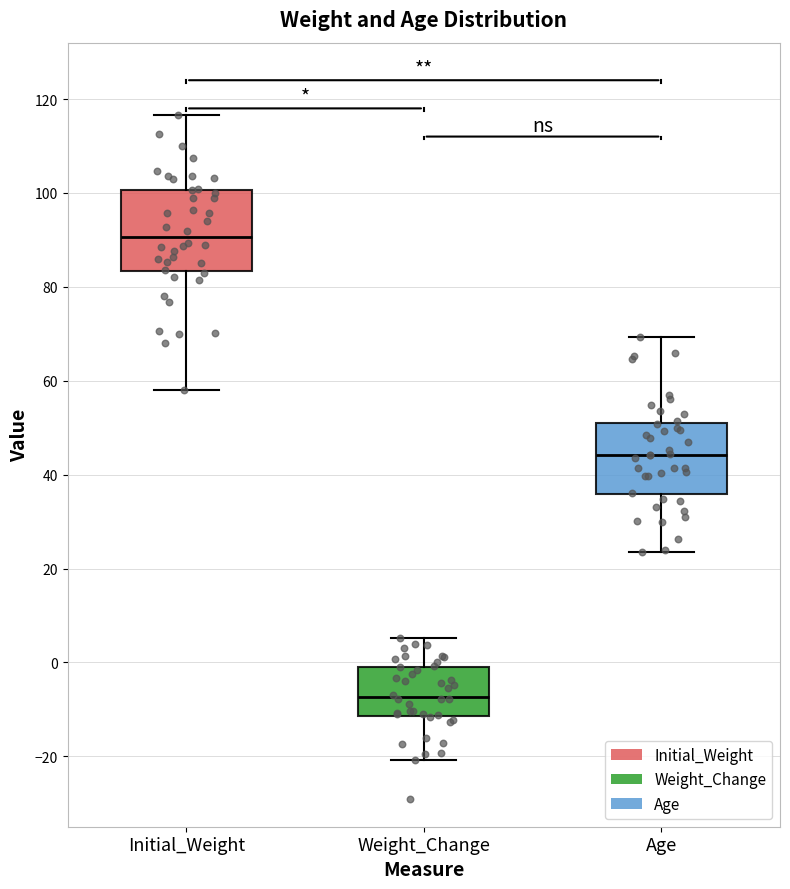

Which box's median line is the lowest?

Weight_Change